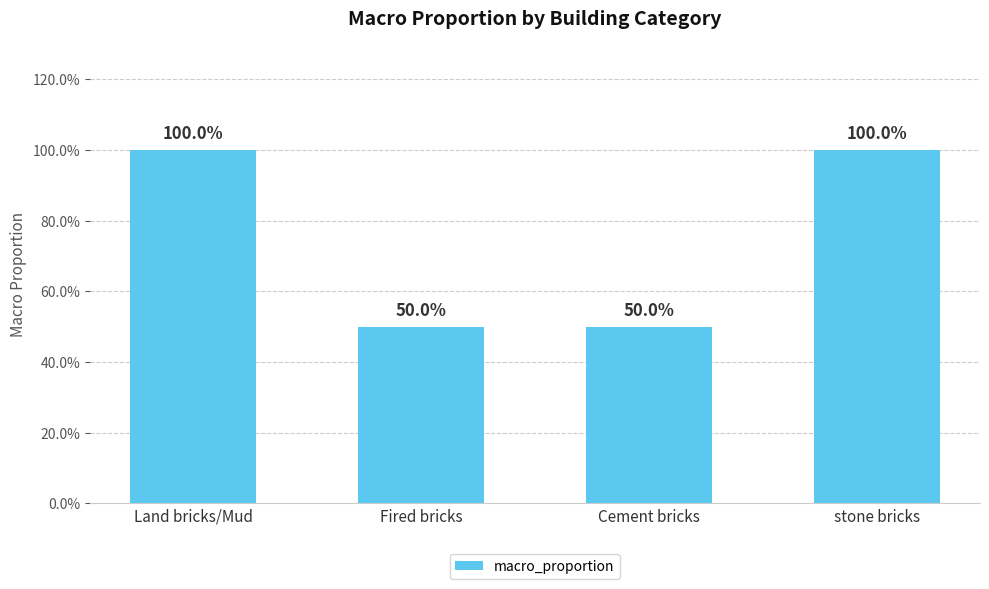

What is the difference between the values at Land bricks/Mud and Fired bricks?

0.5